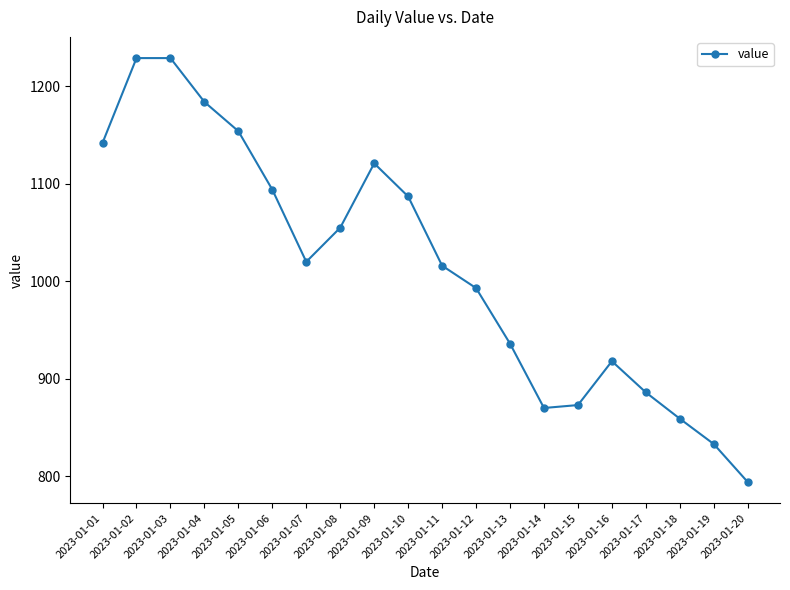

Which has a higher value, 2023-01-05 or 2023-01-02?

2023-01-02